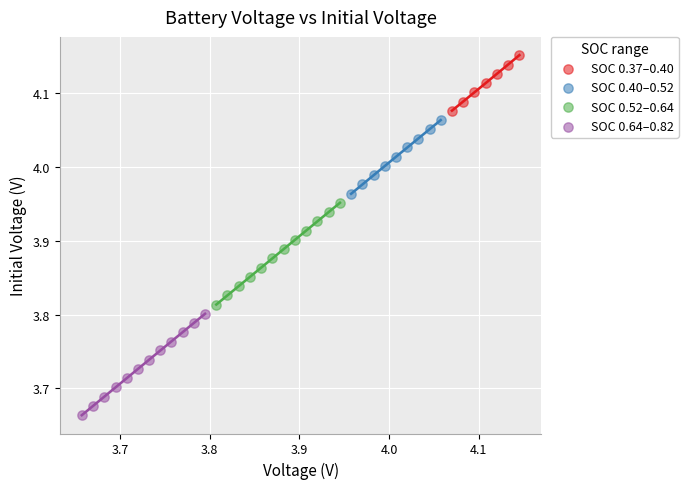

What are all the series names shown in the legend?

SOC 0.37–0.40, SOC 0.40–0.52, SOC 0.52–0.64, SOC 0.64–0.82